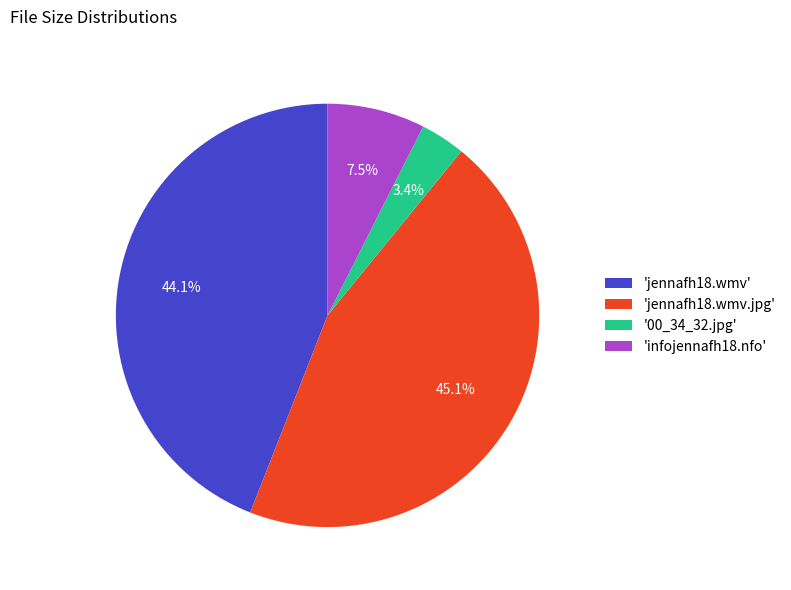

What percentage do 'infojennafh18.nfo' and 'jennafh18.wmv' together represent?

51.5%